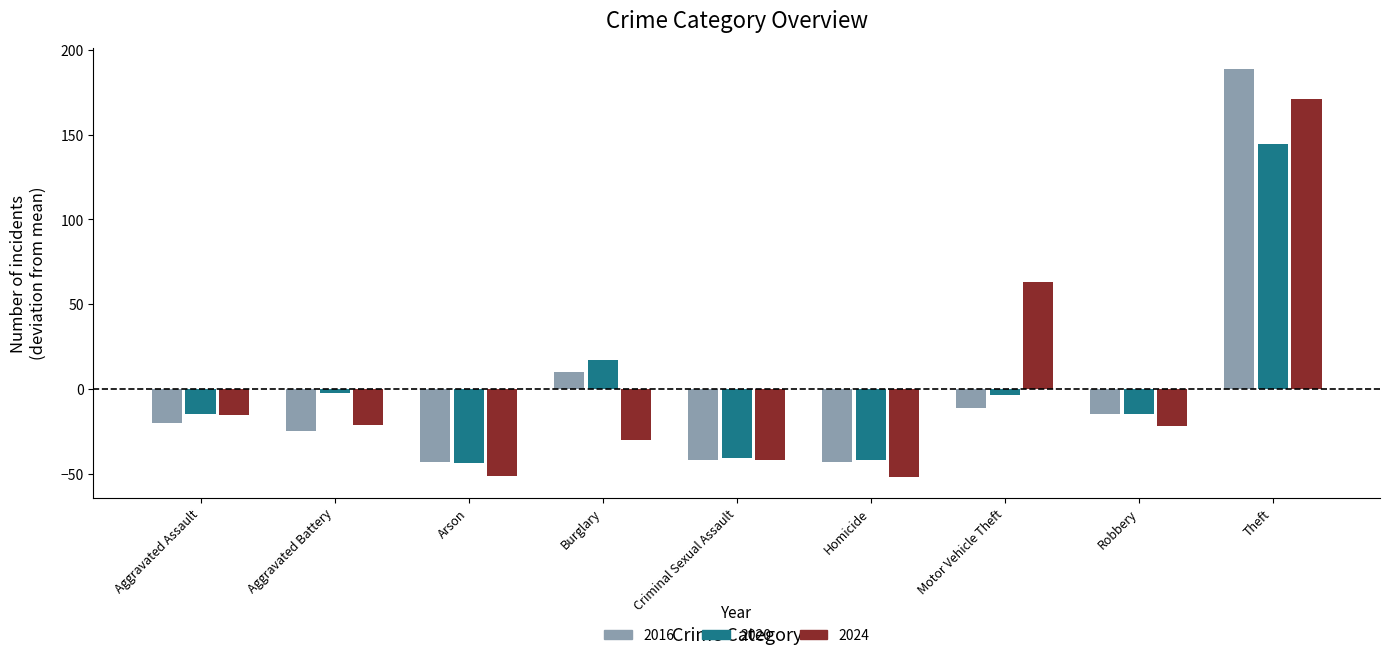

At which label does 2024 first exceed -22?

Aggravated Assault